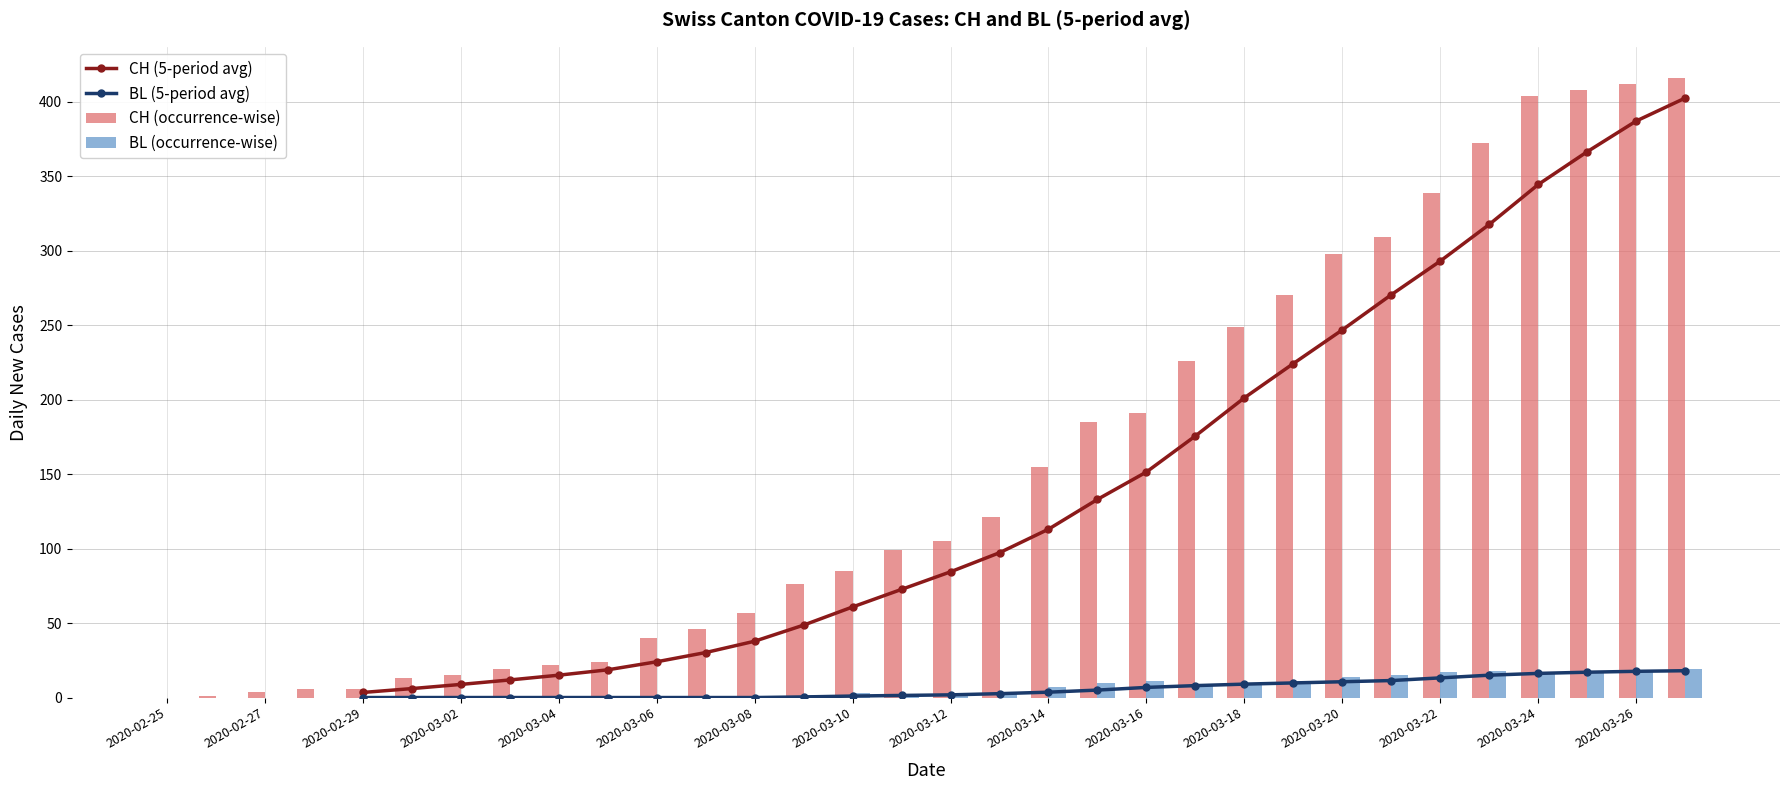

What is the maximum value for BL (occurrence-wise)?

19